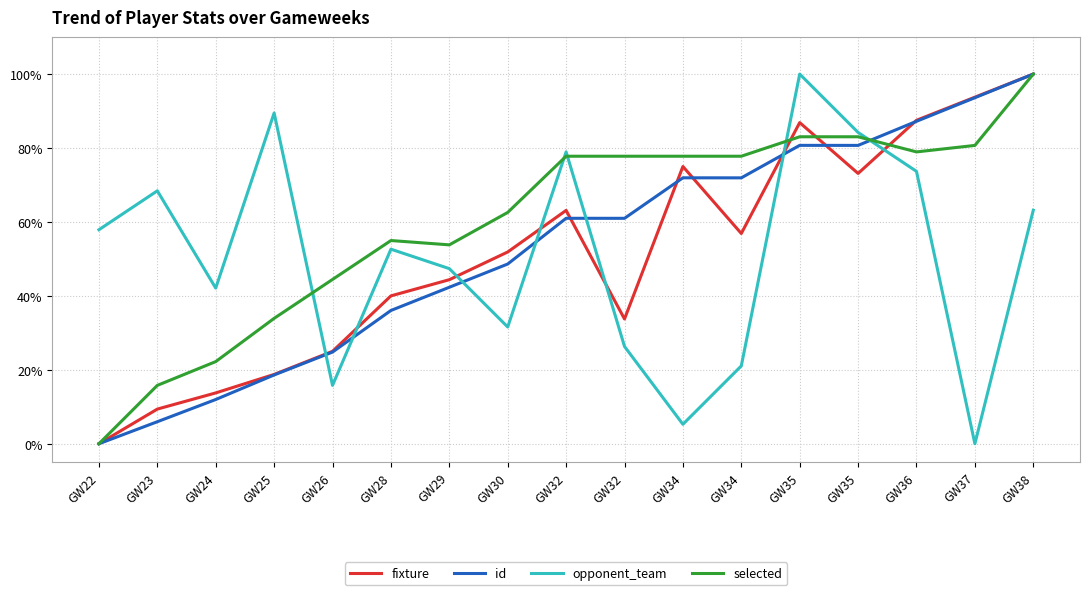

What are all the series names shown in the legend?

fixture, id, opponent_team, selected